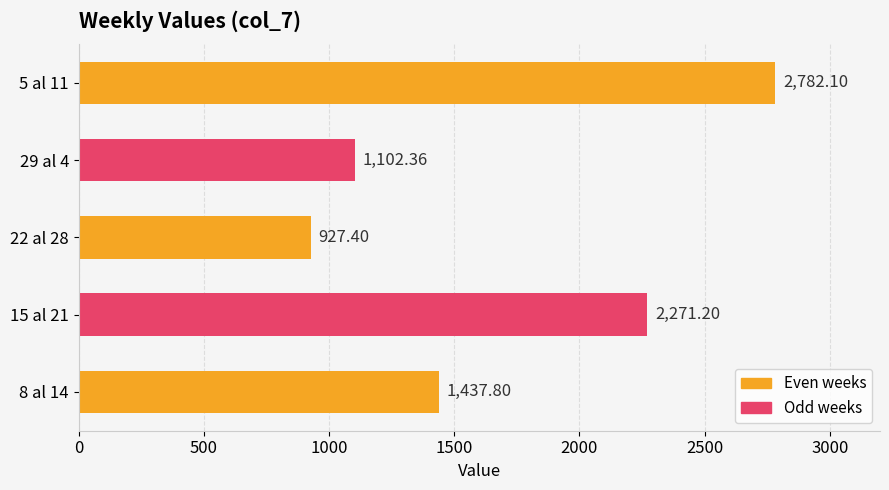

Count the number of categories in the chart.

5